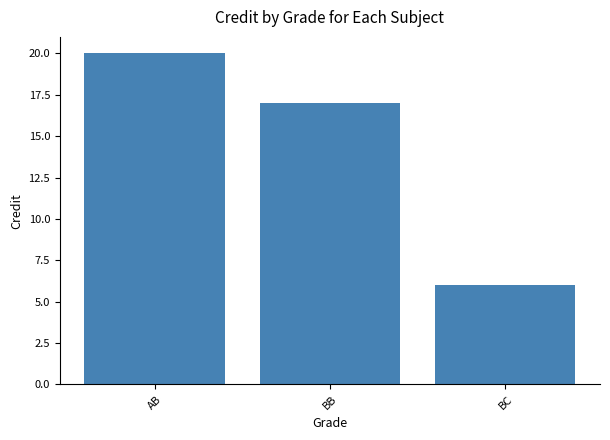

Does the chart contain any negative values?

No